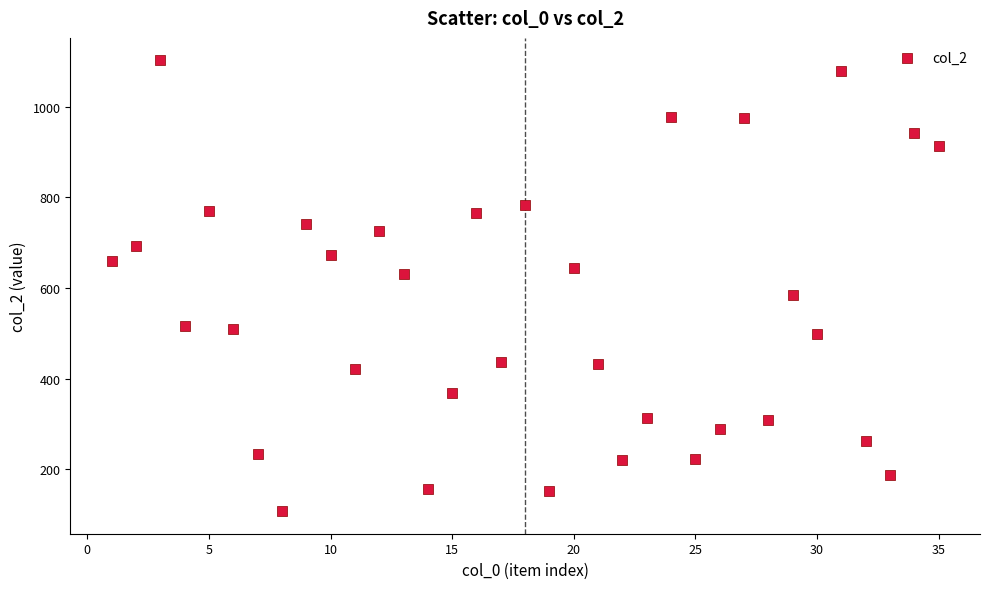

What is the range of X values (max minus min)?

34